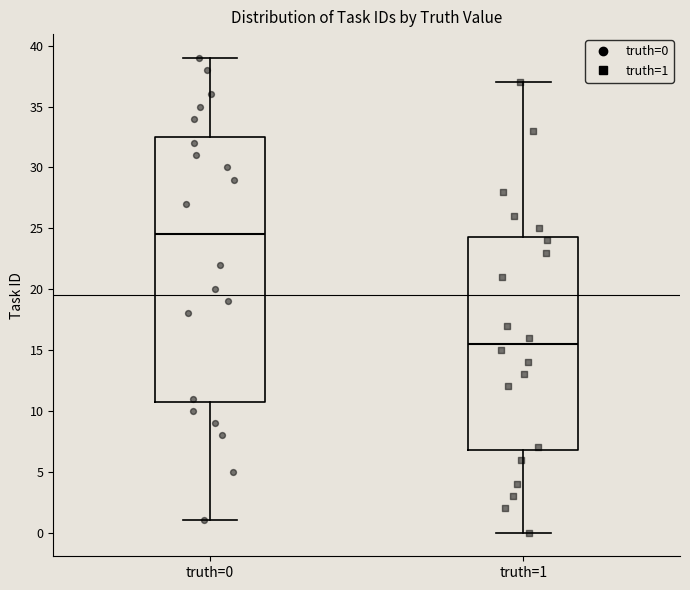

Reading left to right, read every box against the y-axis: the position of its median line, the range the box covers, and the ends of its whiskers. The values are not printed on the chart, so give them approximately, as read against the axis.

truth=0: median 24.5, box 11.0 to 32.5, whiskers 1.0 to 39.0
truth=1: median 15.5, box 7.0 to 24.5, whiskers 0.0 to 37.0